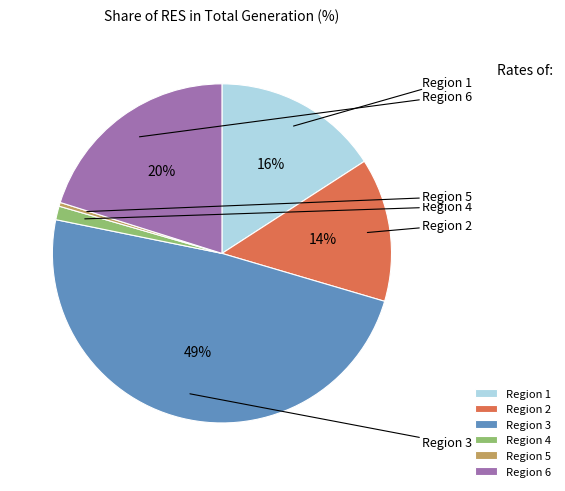

To the nearest percent, what is the average slice percentage?

17%